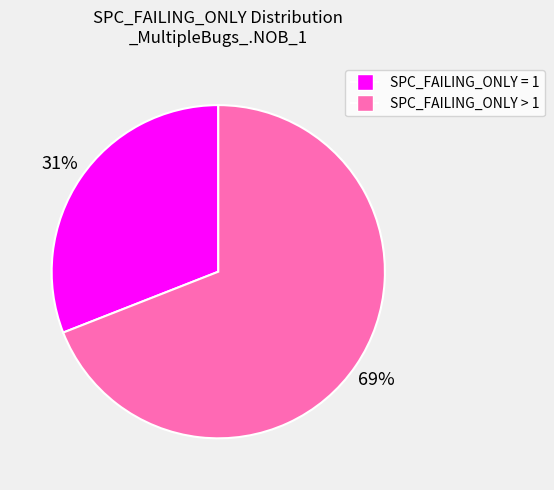

To the nearest percent, what is the average slice percentage?

50%